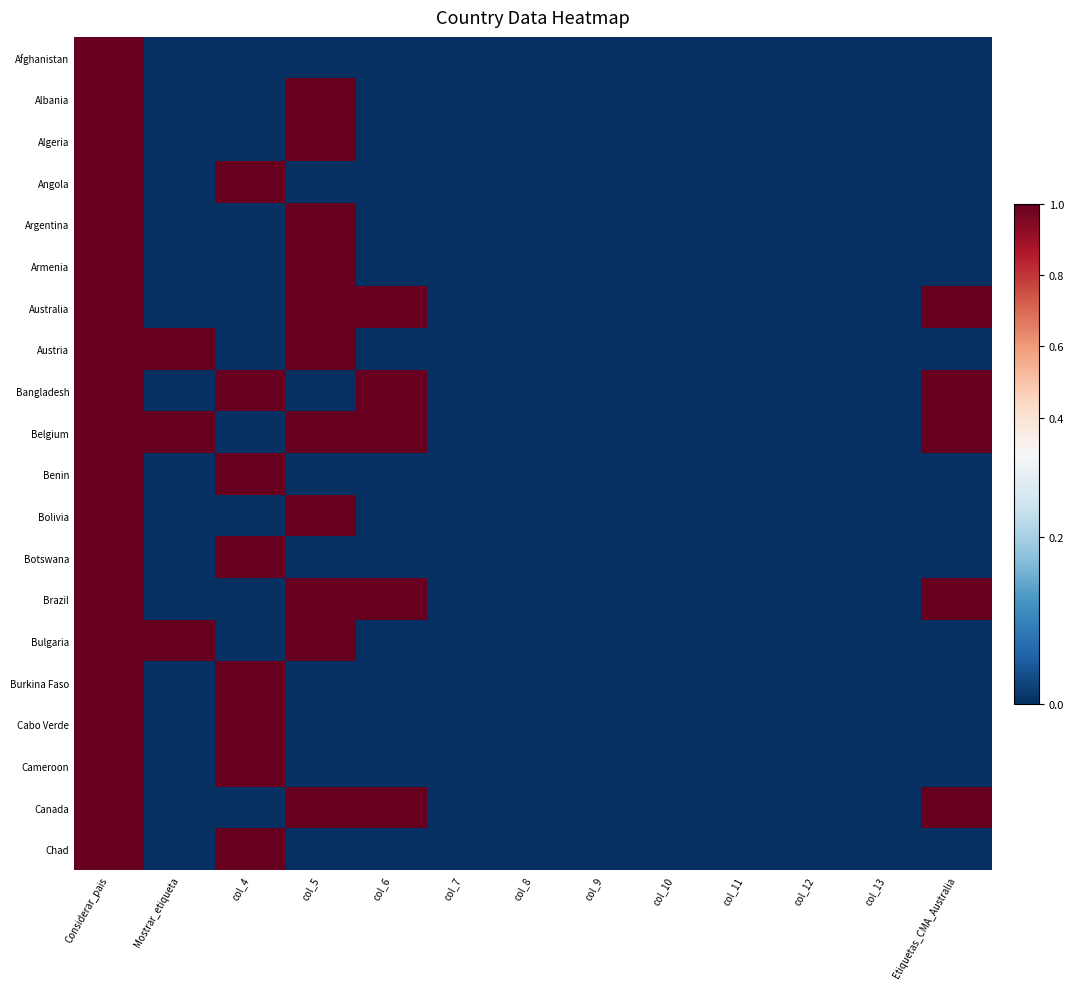

What is the difference between the highest and lowest values at Etiquetas_CMA_Australia?

1